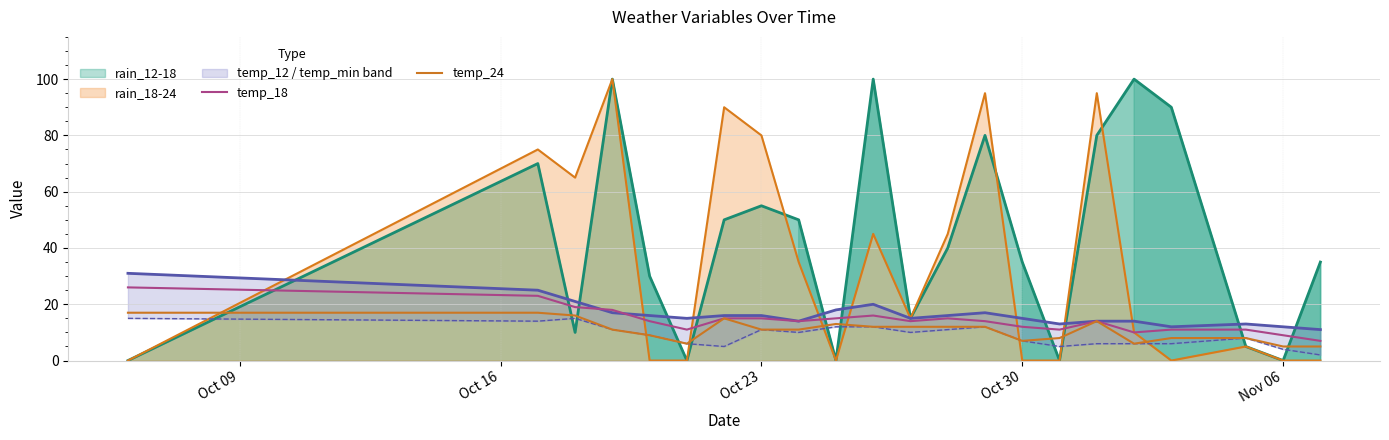

True or false: rain_18-24 and temp_24 cross at least once.

True